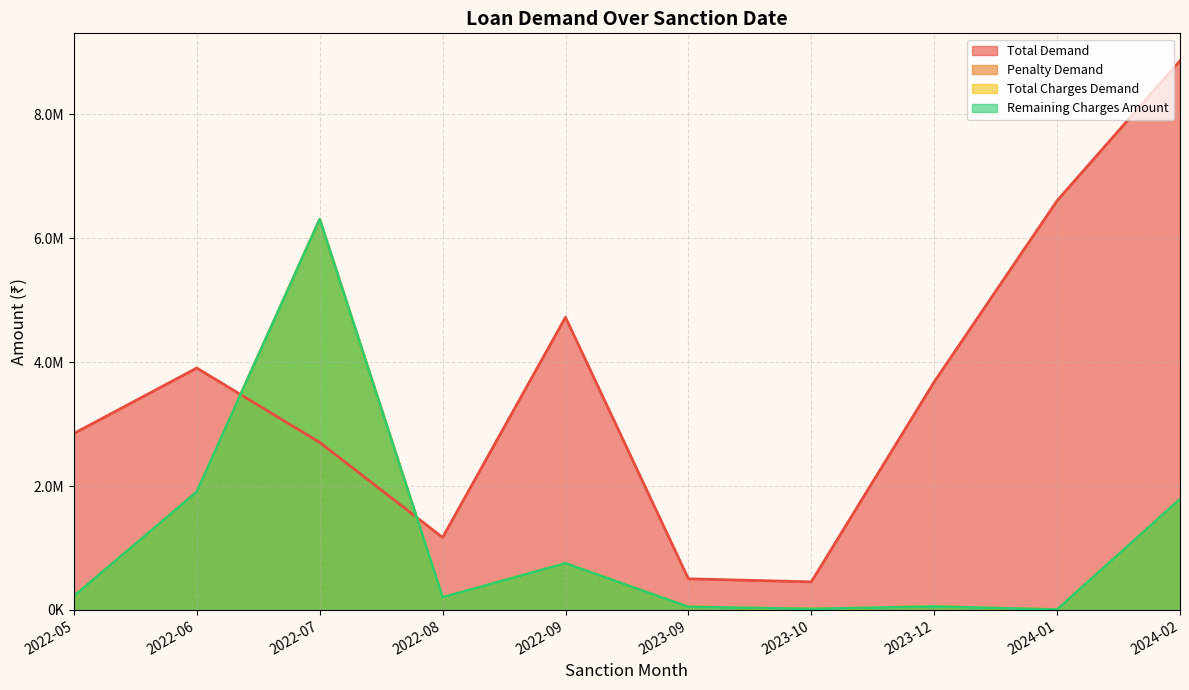

What is the maximum value for Total Charges Demand?

6302203.2